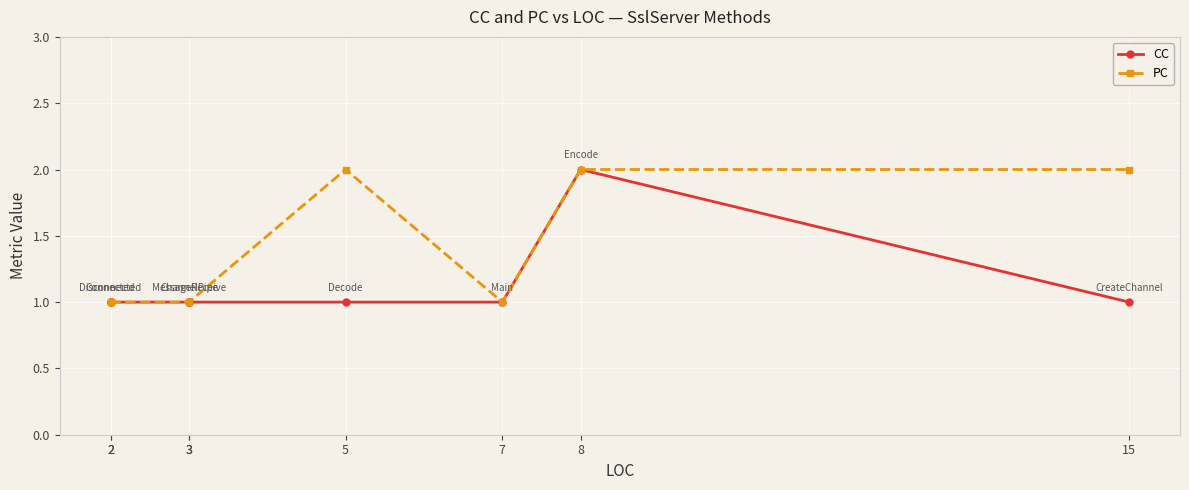

True or false: PC and CC intersect in this chart.

False